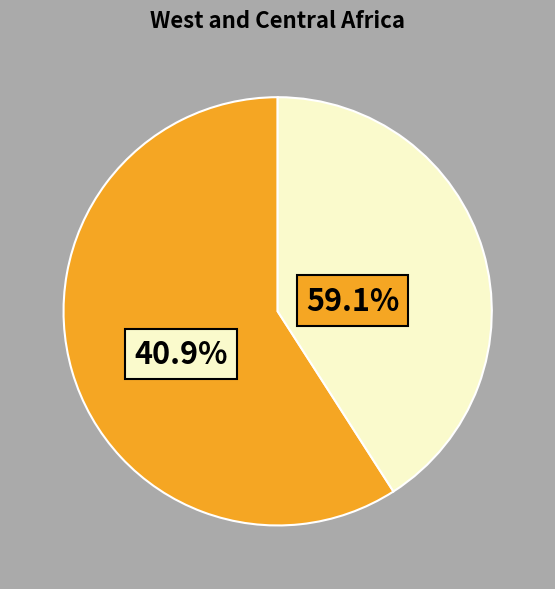

Is there a majority slice in this chart?

Yes